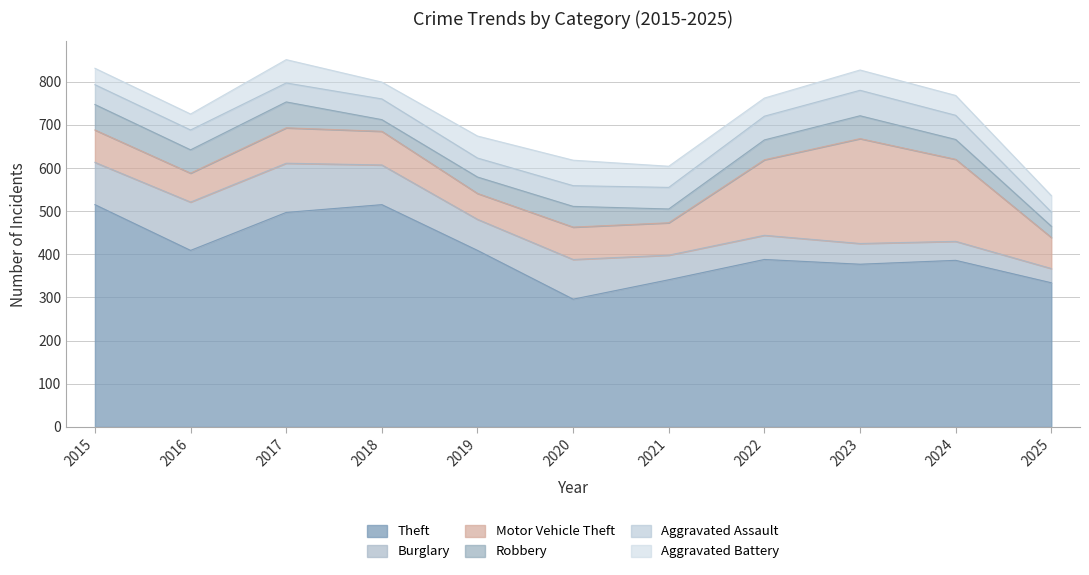

Reading left to right, list all the values displayed in this chart.

Theft: 515	409	497	515	409	296	341	388	377	386	334
Burglary: 98	112	114	92	72	92	57	56	48	44	33
Motor Vehicle Theft: 75	67	82	78	60	75	75	175	243	190	72
Robbery: 59	54	60	27	38	48	32	46	53	46	26
Aggravated Assault: 46	46	44	48	44	48	50	55	59	56	33
Aggravated Battery: 38	37	54	39	51	59	49	42	47	46	38